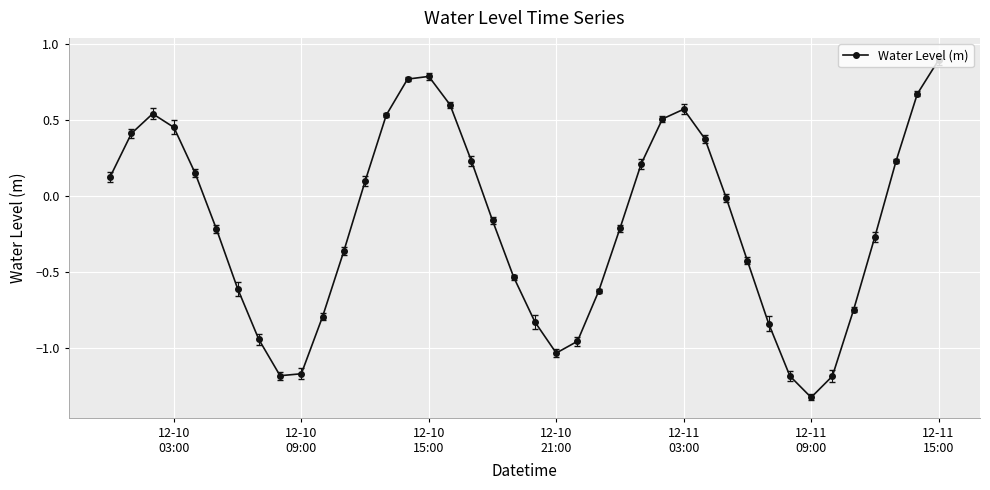

What is the difference between the second highest and second lowest values?

2.0